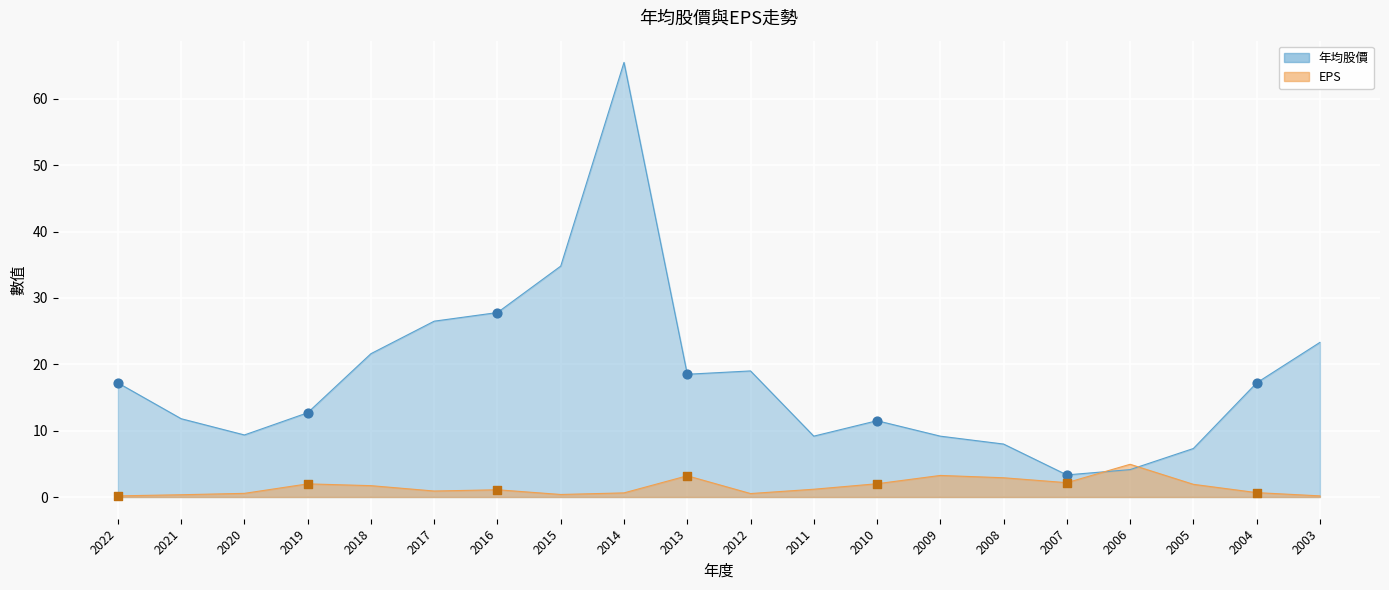

What is the change in value from 2020 to 2018?

+12.3